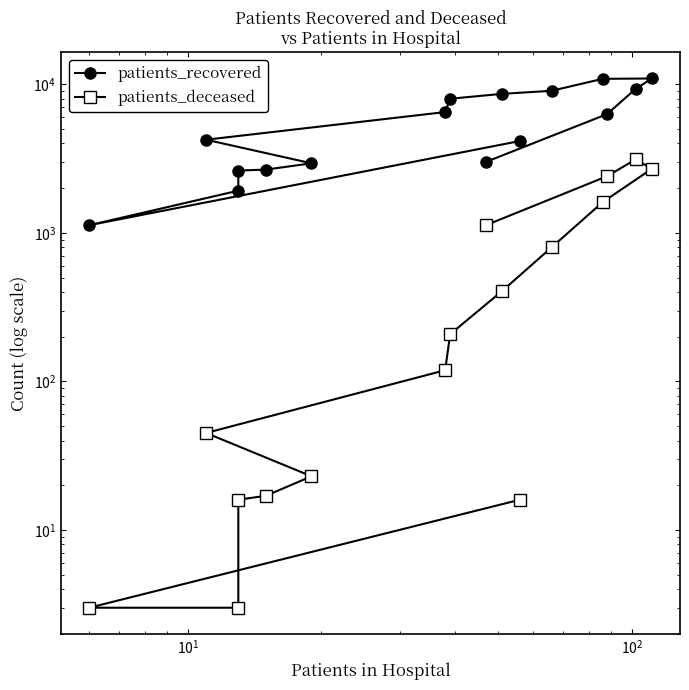

Which series has the largest total across all categories?

patients_recovered